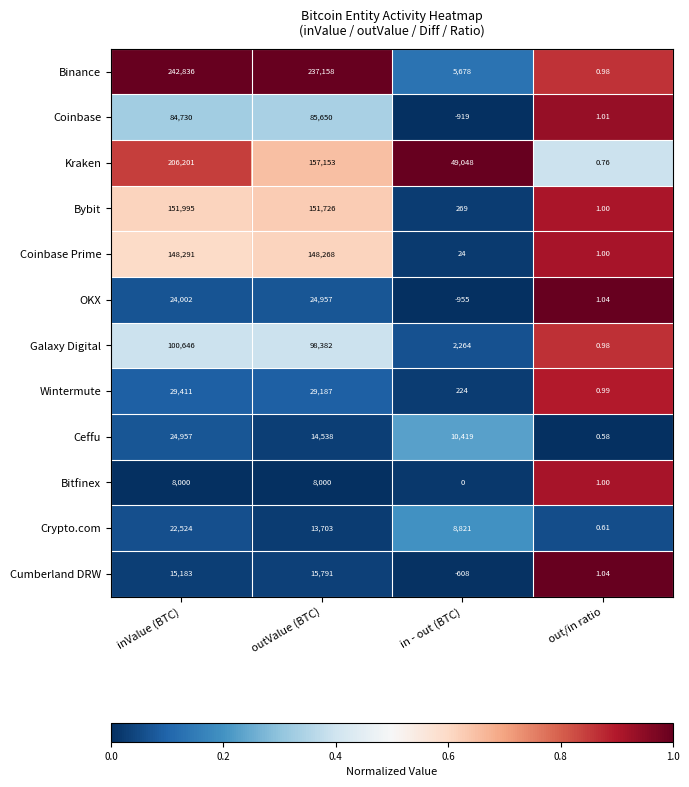

At which category does the chart reach its peak across all series?

inValue (BTC)